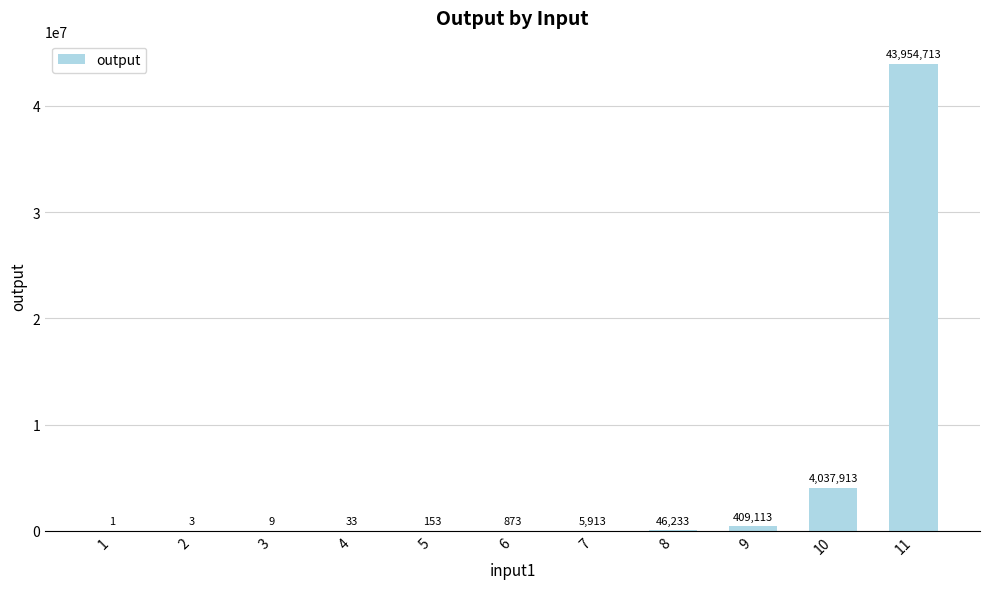

At which category does the chart reach its peak across all series?

11